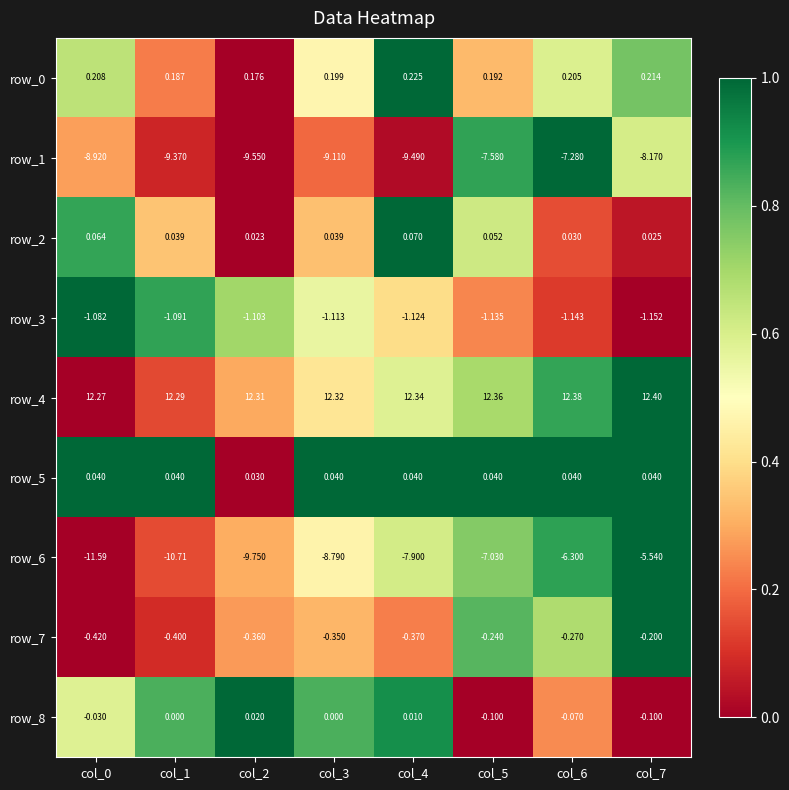

Is the value of row_4 at col_4 greater than the value of row_6 at col_1?

Yes